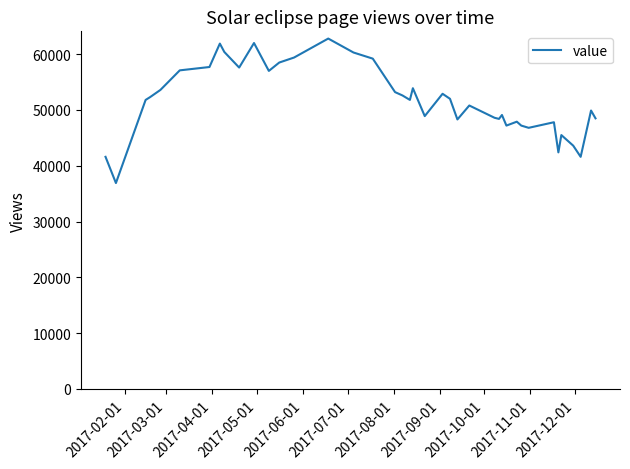

What is the minimum value shown in the chart?

36900